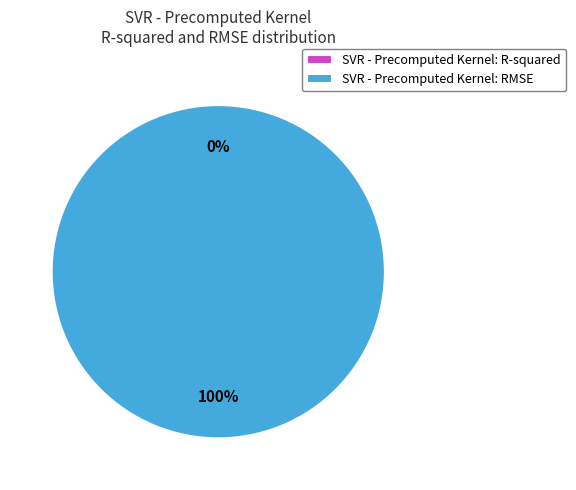

To the nearest percent, what is the average slice percentage?

50%